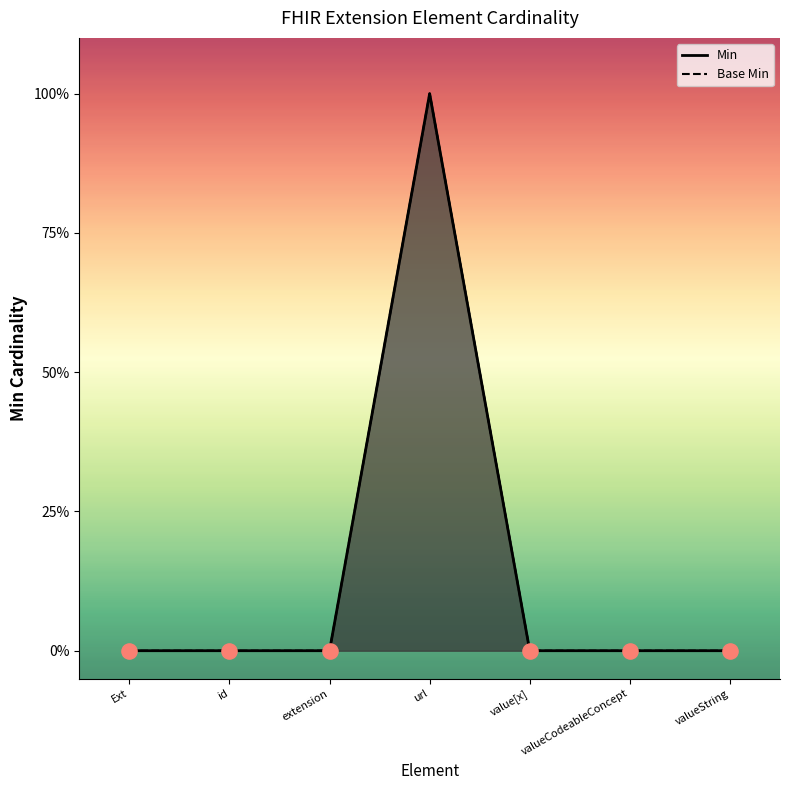

Which series has the widest spread of Y values?

Min